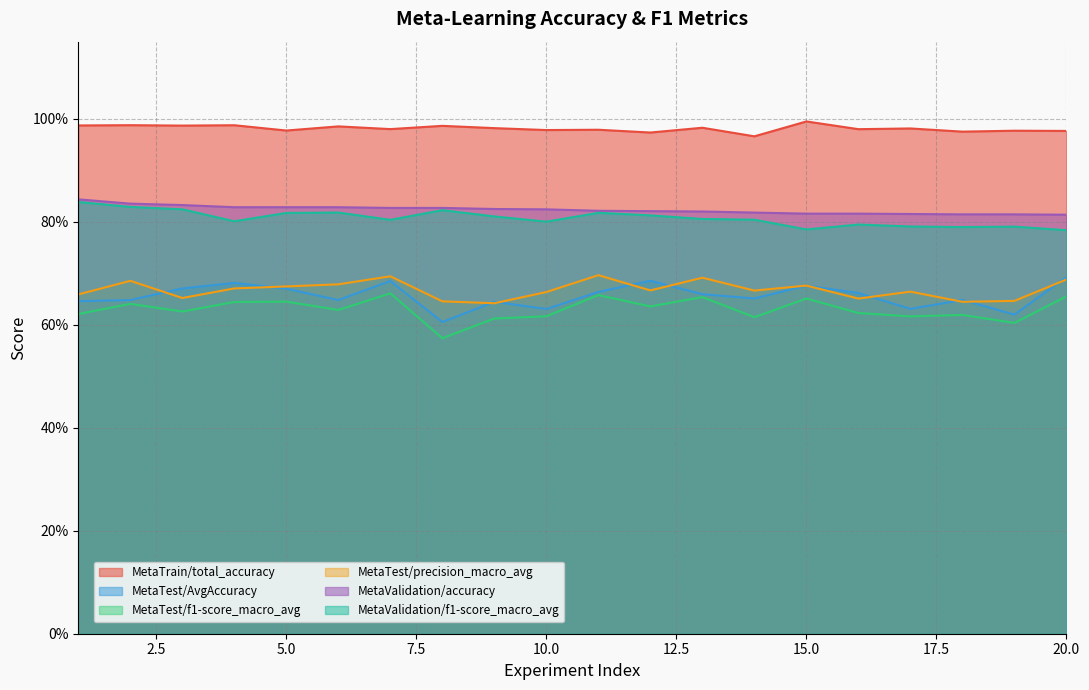

What is the difference between the maximum and minimum values in the MetaTest/precision_macro_avg series?

0.1